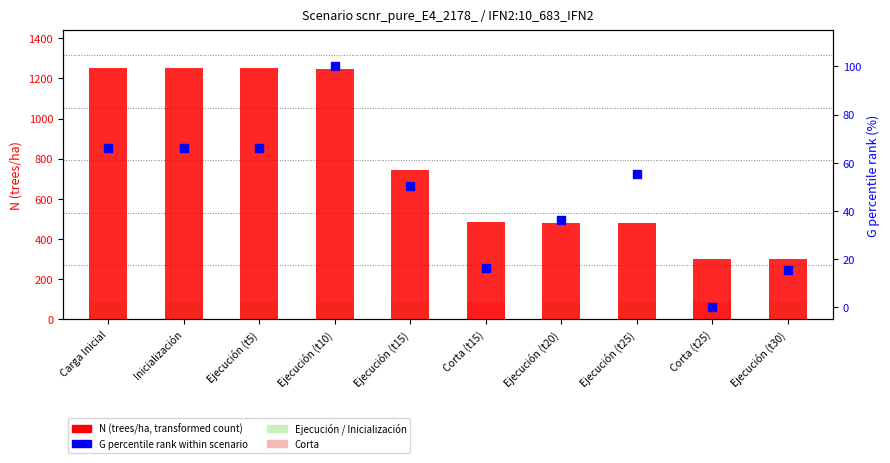

Is the value of G percentile at Ejecución (t20) greater than the value of N (trees/ha) at Inicialización?

No